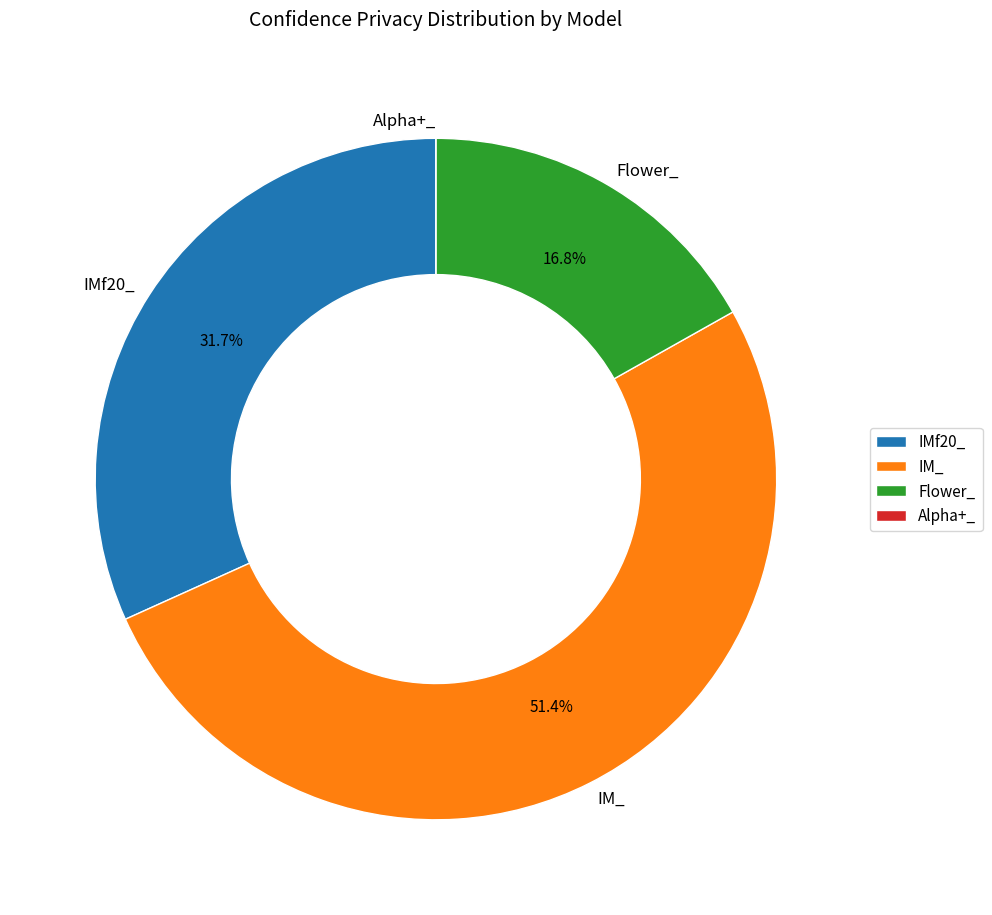

Which category has the biggest portion of the pie?

IM_